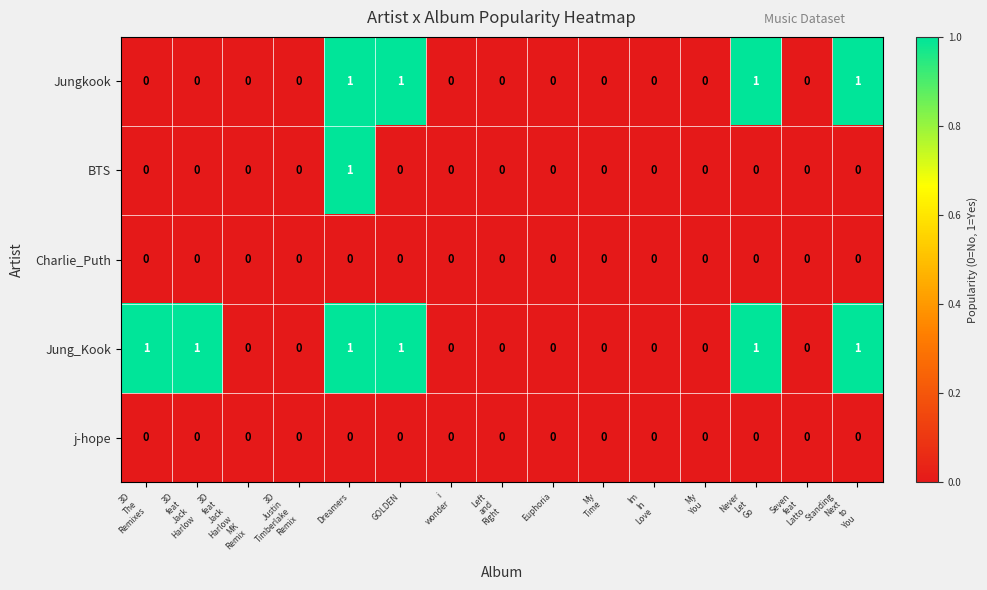

What is the total value across all series at Standing
Next
to
You?

2